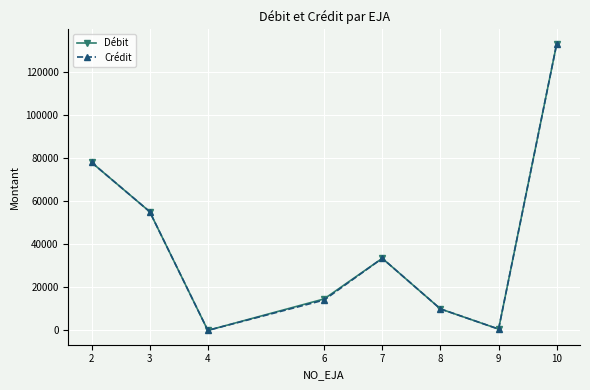

At which category does Crédit reach its first local valley?

4